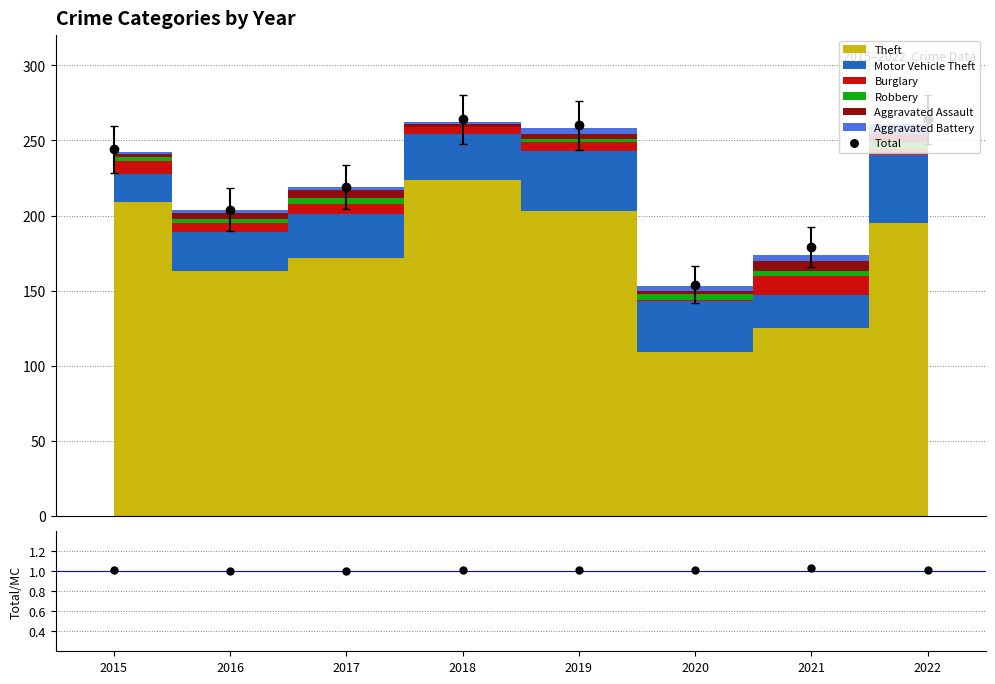

Count the number of categories in the chart.

8